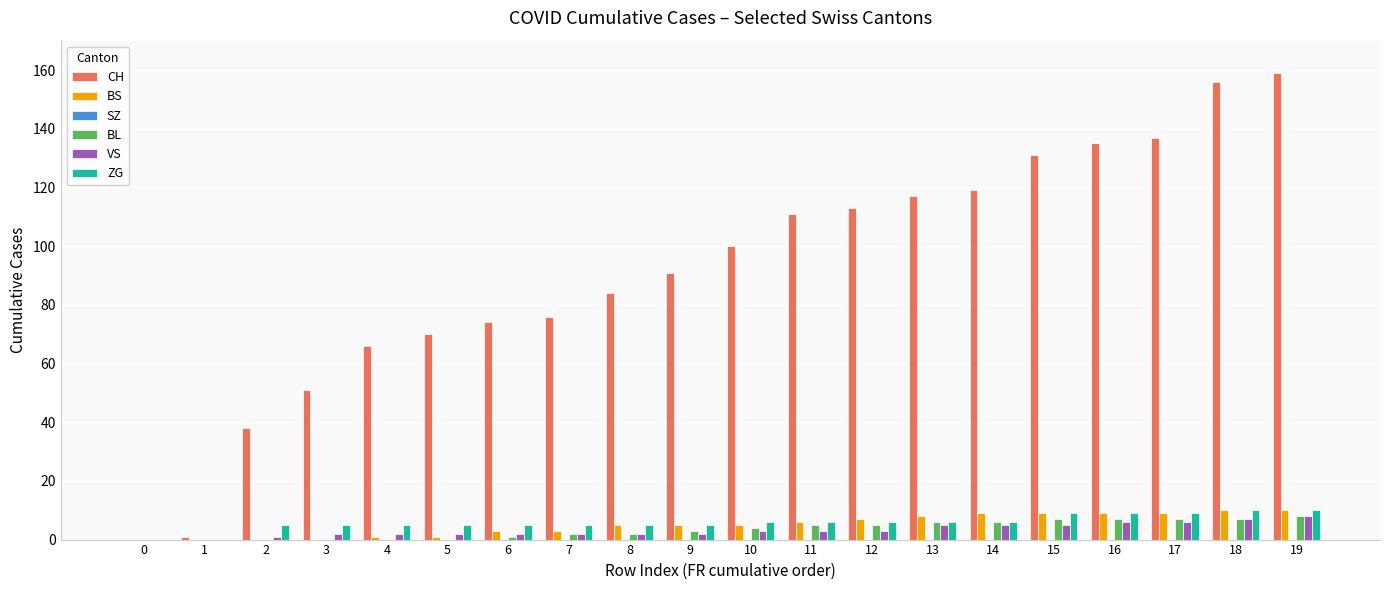

Which series changed the most between 17 and 19?

CH